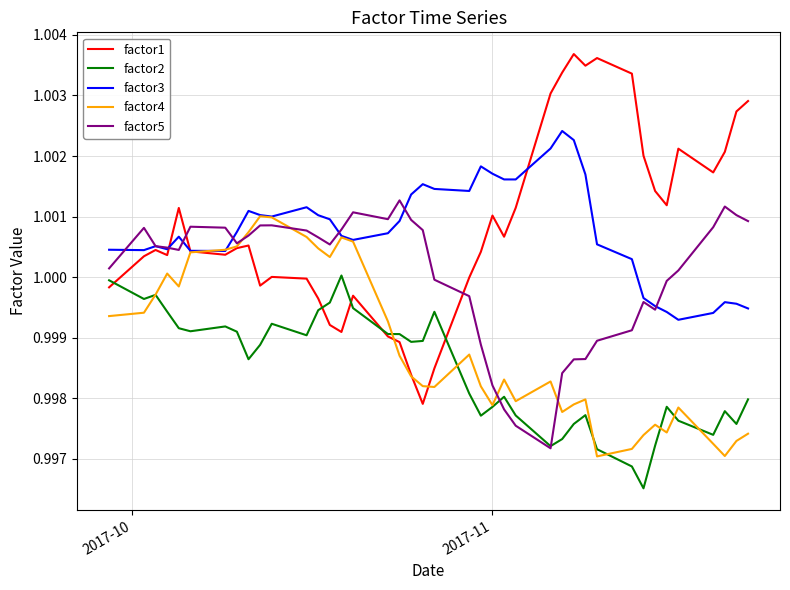

What are all the series names shown in the legend?

factor1, factor2, factor3, factor4, factor5